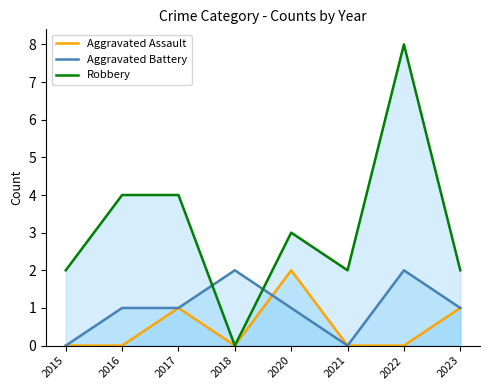

What is the difference between the maximum and minimum values in the Aggravated Assault series?

2